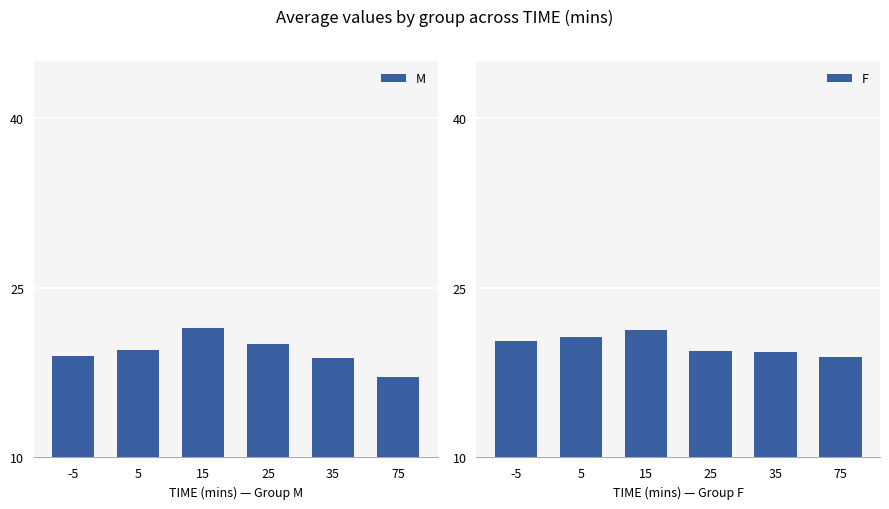

Rank the categories by M value from highest to lowest.

15, 25, 5, -5, 35, 75